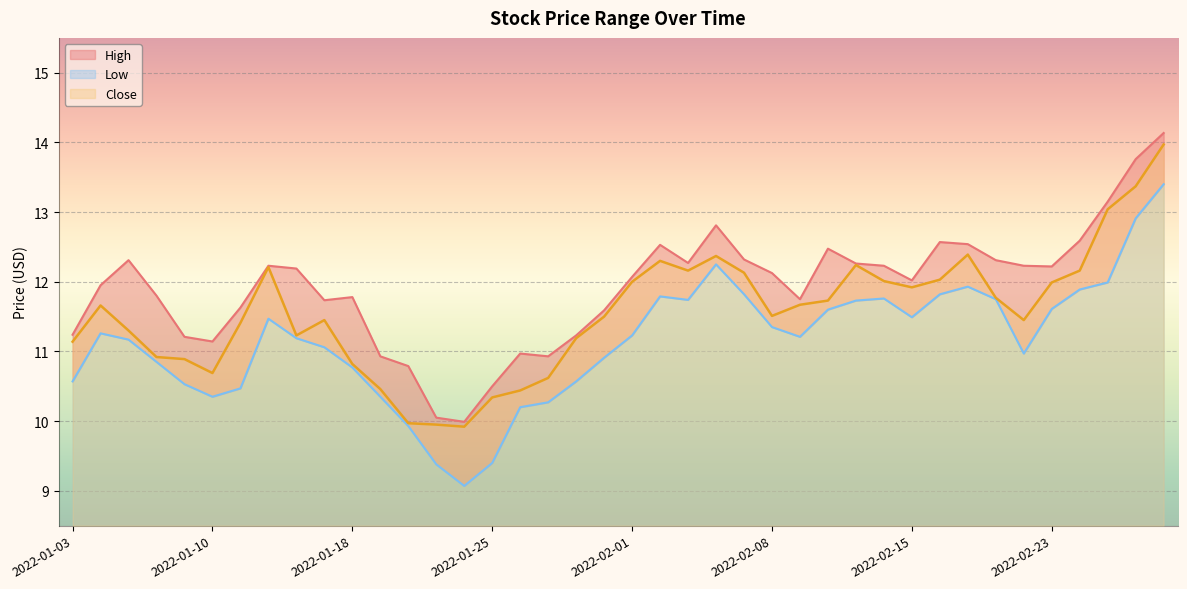

What is the label of the 24th point from the right?

2022-01-26